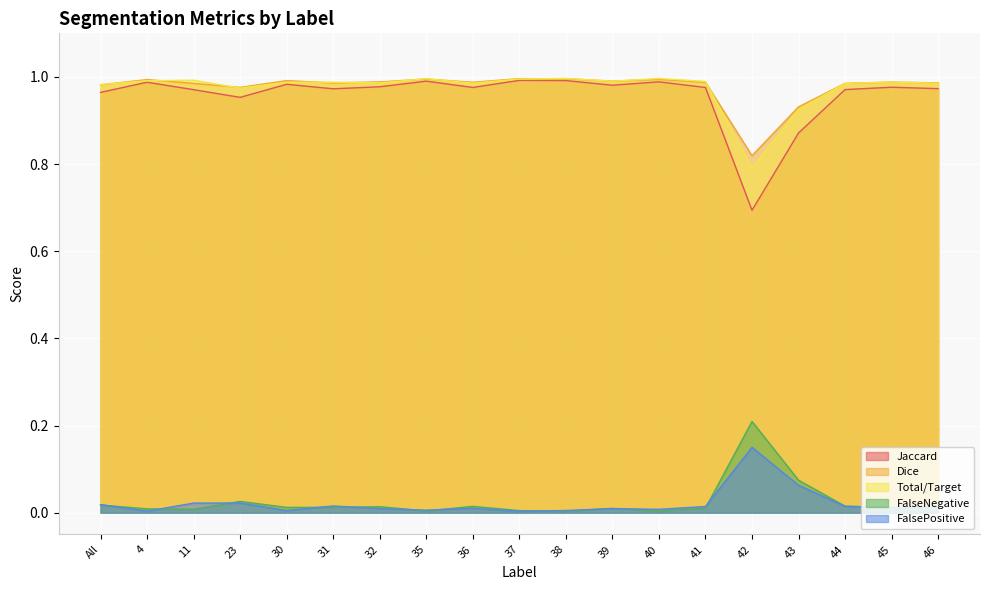

Which has a higher value, 35 or 31?

35